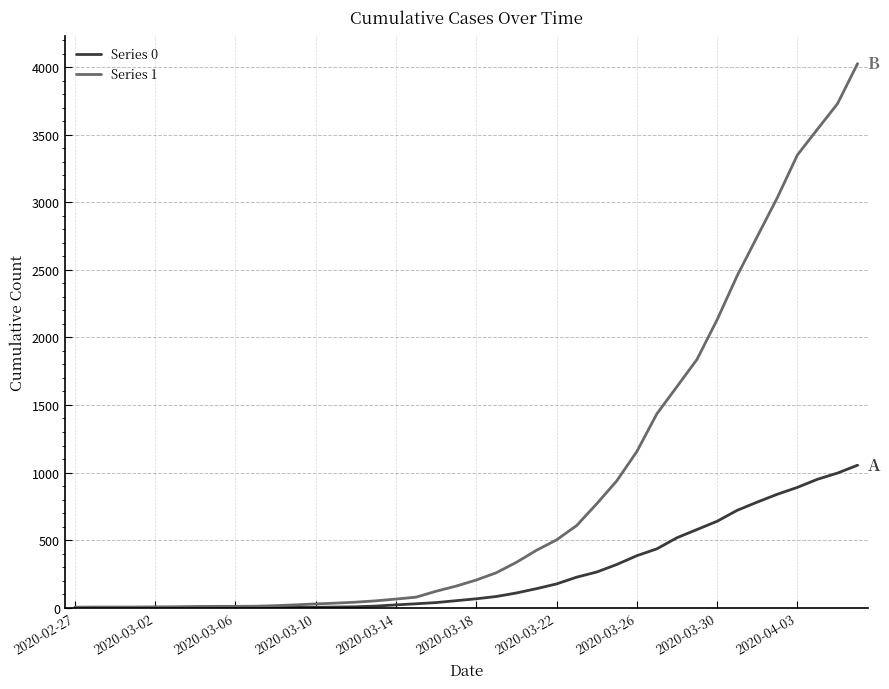

Rank the series by their maximum value, from lowest to highest.

Series 0, Series 1